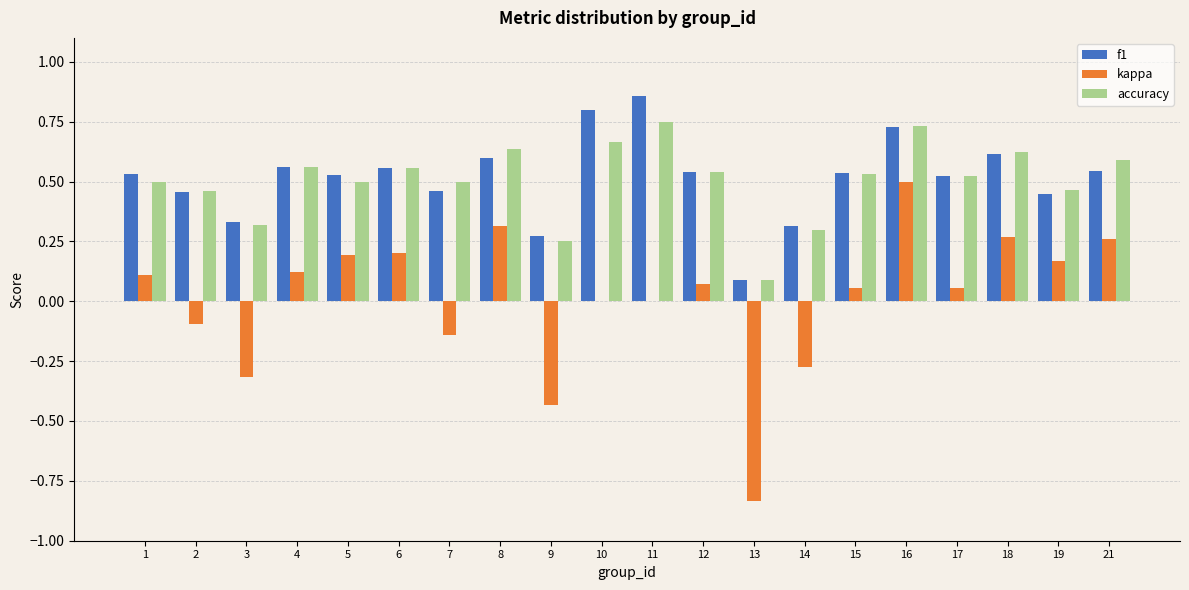

Which series has the widest spread of values?

kappa